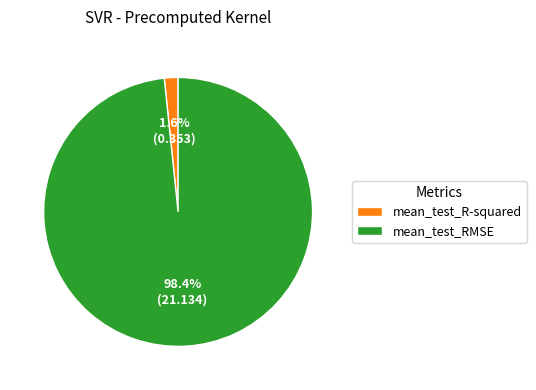

Is it true that mean_test_R-squared is 2% of the pie?

True